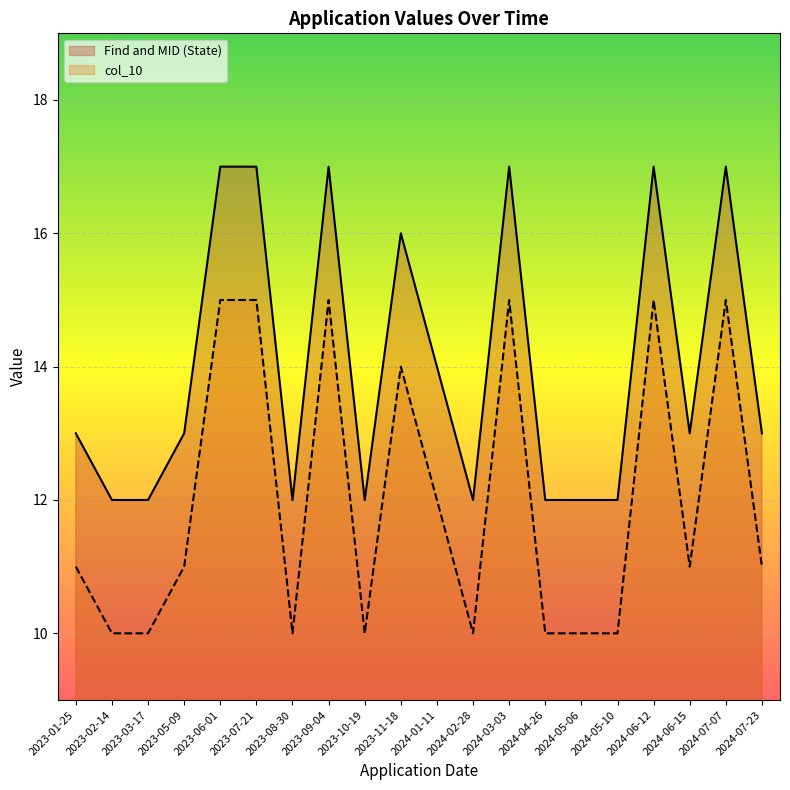

At which category is the sum across all series the highest?

2023-06-01